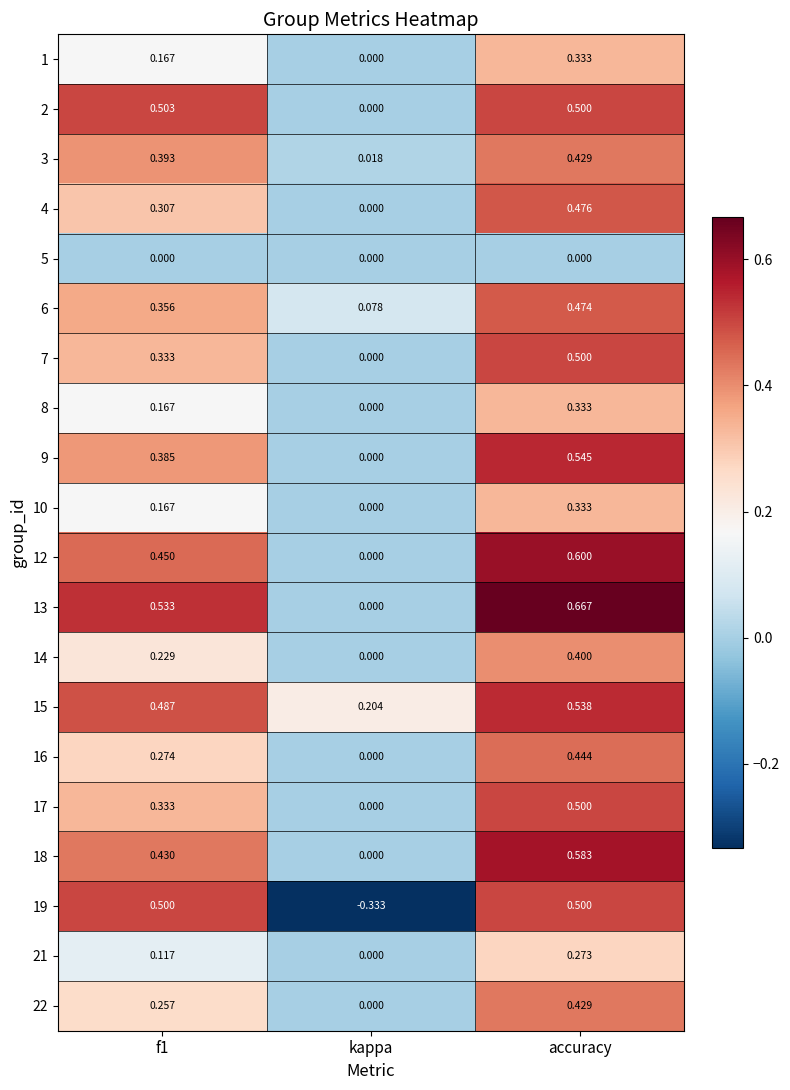

At which category is the sum across all series the highest?

accuracy